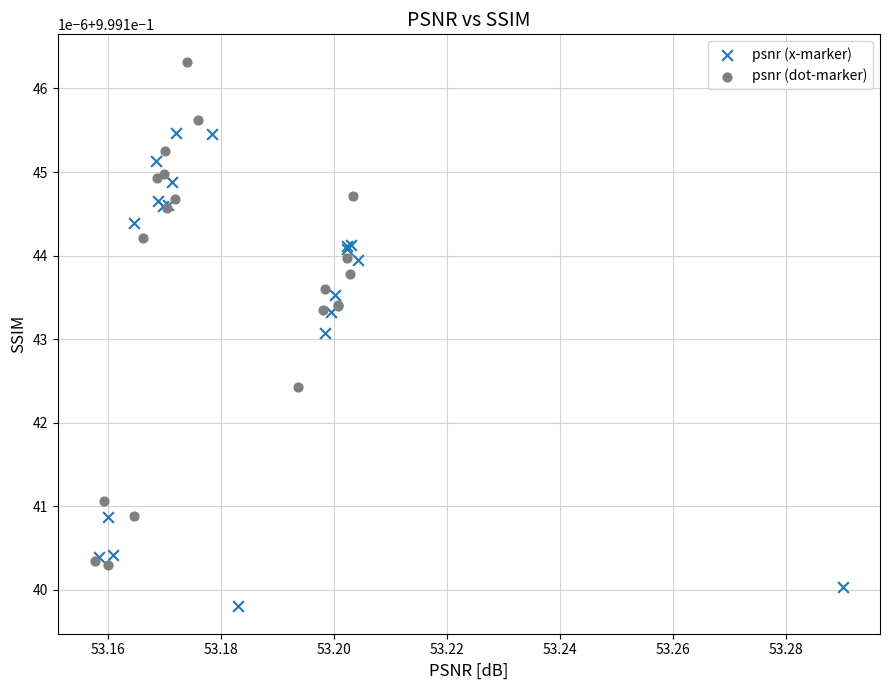

Which series has the widest spread of Y values?

psnr (dot-marker)